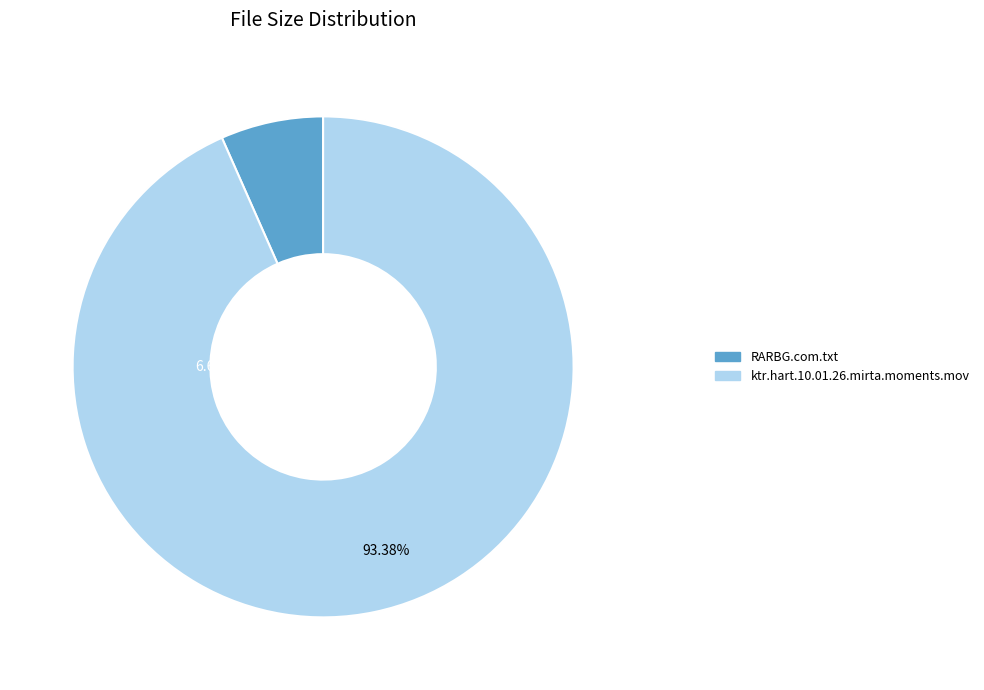

Approximately how many times larger is the value at ktr.hart.10.01.26.mirta.moments.mov compared to RARBG.com.txt?

14.1